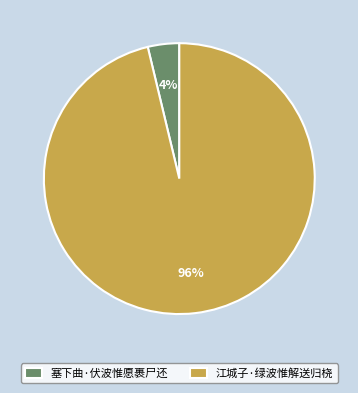

To the nearest percent, what percentage of the pie is 塞下曲·伏波惟愿裹尸还?

4%